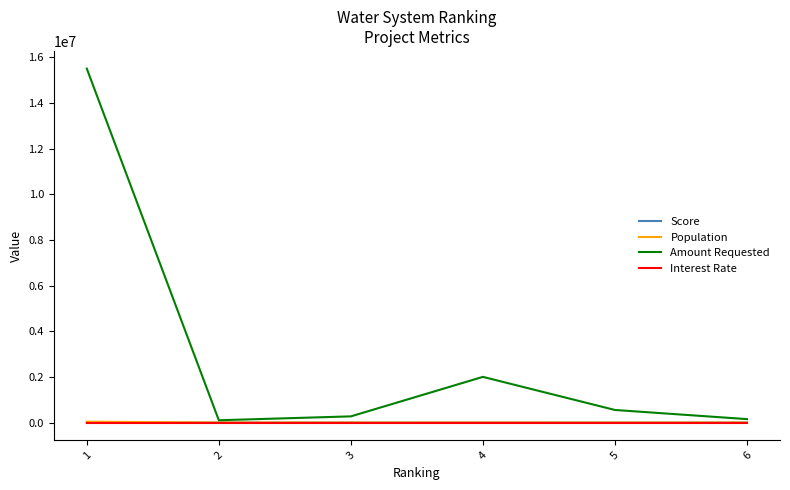

Where does the Amount Requested series first go above 550000?

1